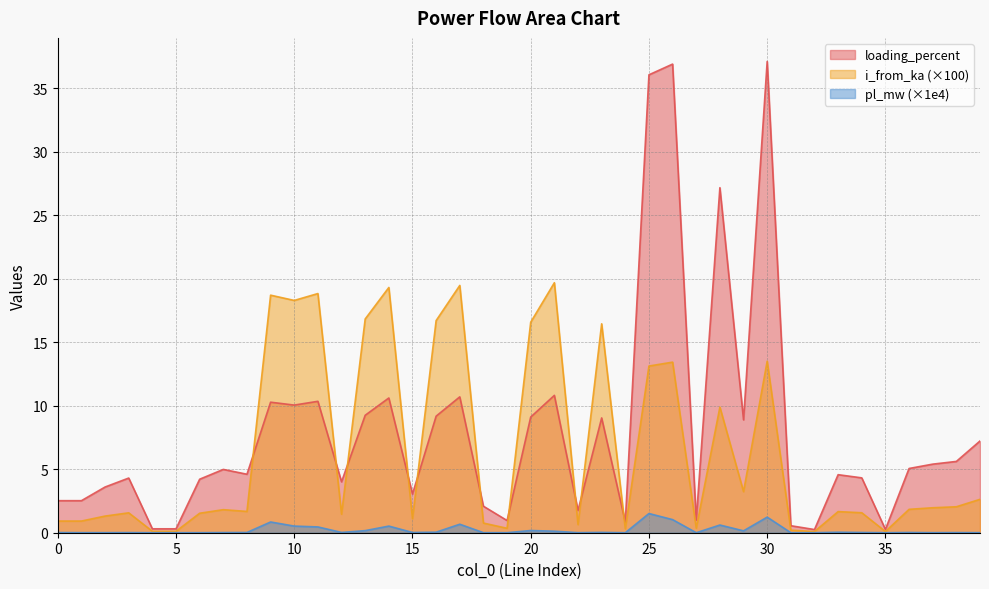

What is the sum of all loading_percent values?

319.7